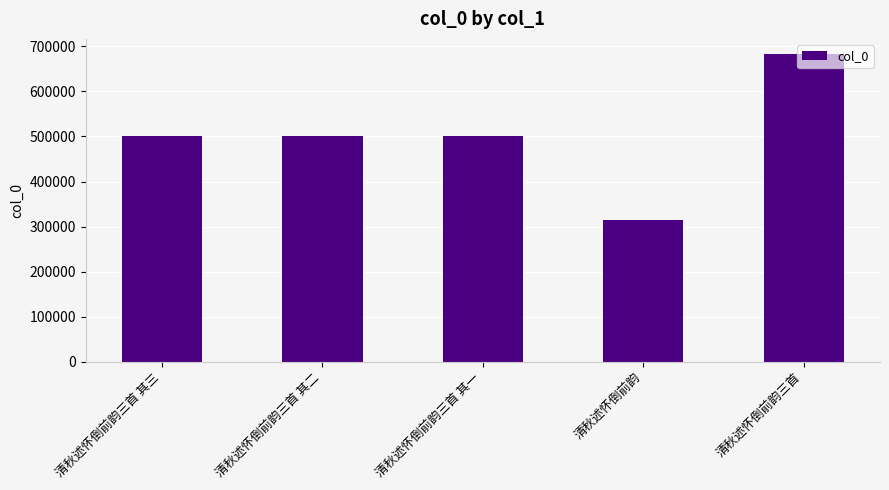

True or false: the data shows 298544 at 清秋述怀倒前韵三首 其一.

False